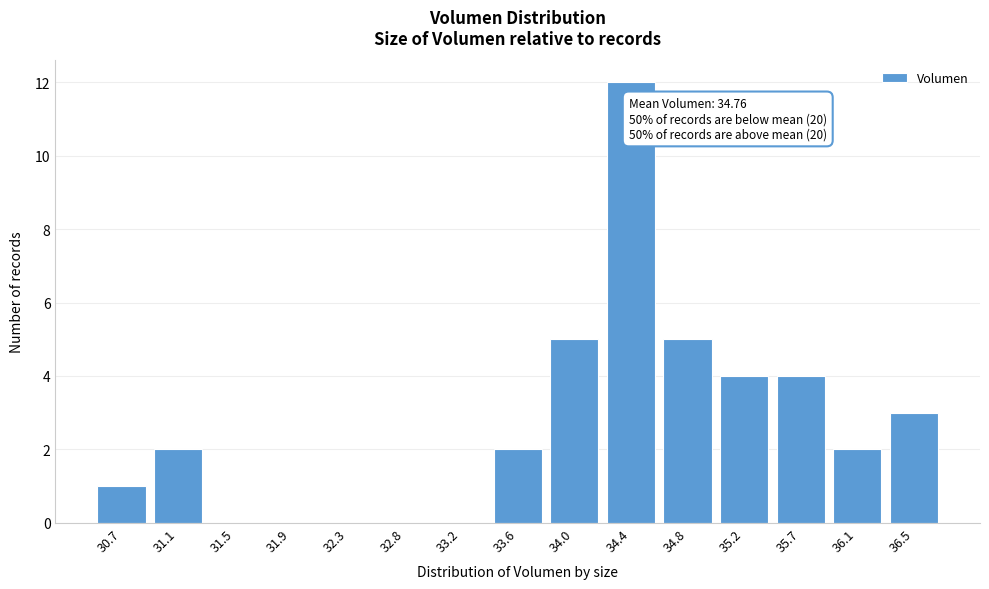

Reading left to right, transcribe all the data shown in this chart.

30.7=1	31.1=2	31.5=0	31.9=0	32.3=0	32.8=0	33.2=0	33.6=2	34.0=5	34.4=12	34.8=5	35.2=4	35.7=4	36.1=2	36.5=3